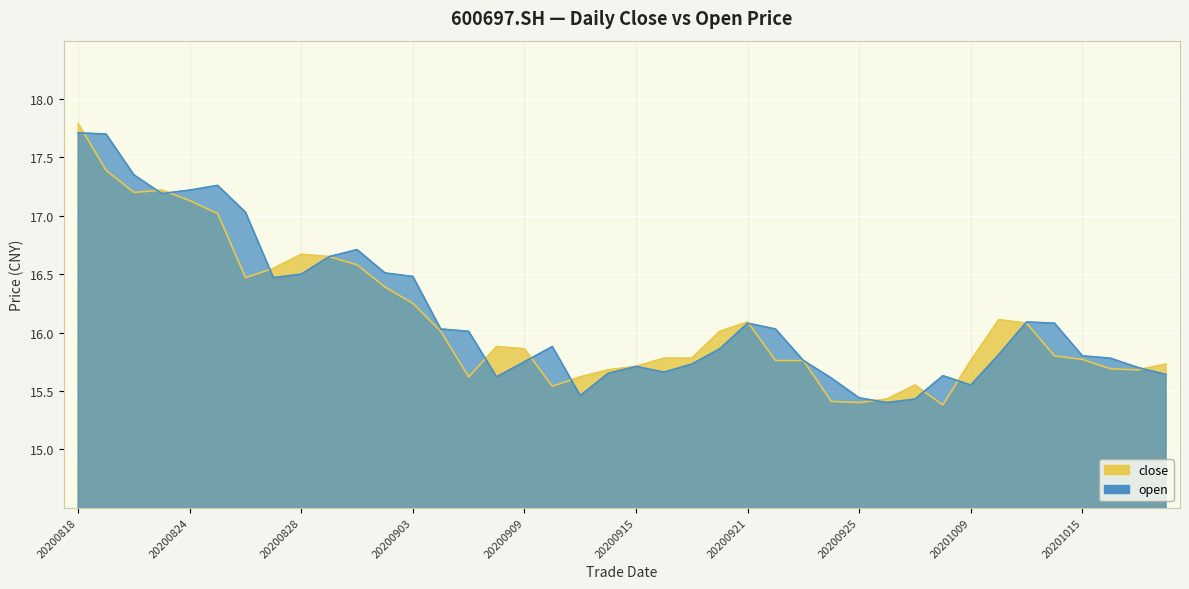

Reading left to right, what are all the values shown in this chart?

close: 20200818=17.8	20200819=17.4	20200820=17.2	20200821=17.2	20200824=17.1	20200825=17.0	20200826=16.5	20200827=16.6	20200828=16.7	20200831=16.6	20200901=16.6	20200902=16.4	20200903=16.2	20200904=16.0	20200907=15.6	20200908=15.9	20200909=15.9	20200910=15.5	20200911=15.6	20200914=15.7	20200915=15.7	20200916=15.8	20200917=15.8	20200918=16.0	20200921=16.1	20200922=15.8	20200923=15.8	20200924=15.4	20200925=15.4	20200928=15.4	20200929=15.6	20200930=15.4	20201009=15.8	20201012=16.1	20201013=16.1	20201014=15.8	20201015=15.8	20201016=15.7	20201019=15.7	20201020=15.7
open: 20200818=17.7	20200819=17.7	20200820=17.4	20200821=17.2	20200824=17.2	20200825=17.3	20200826=17.0	20200827=16.5	20200828=16.5	20200831=16.6	20200901=16.7	20200902=16.5	20200903=16.5	20200904=16.0	20200907=16.0	20200908=15.6	20200909=15.8	20200910=15.9	20200911=15.5	20200914=15.7	20200915=15.7	20200916=15.7	20200917=15.7	20200918=15.9	20200921=16.1	20200922=16.0	20200923=15.8	20200924=15.6	20200925=15.4	20200928=15.4	20200929=15.4	20200930=15.6	20201009=15.6	20201012=15.8	20201013=16.1	20201014=16.1	20201015=15.8	20201016=15.8	20201019=15.7	20201020=15.6